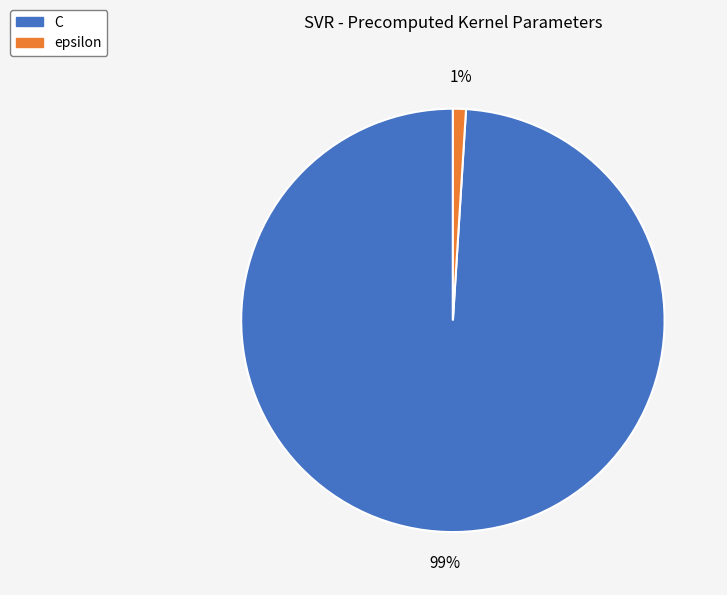

Between epsilon and C, which is larger?

C